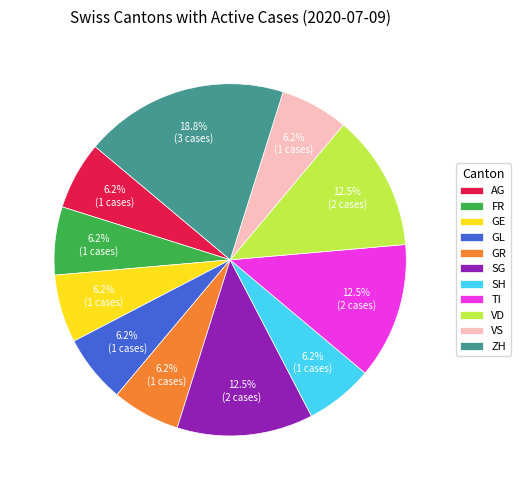

Is GL the majority of the pie?

No